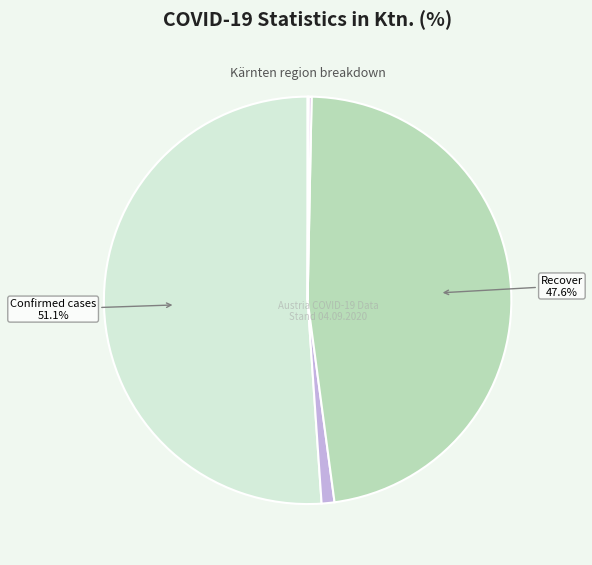

Which slice is the largest?

Confirmed cases